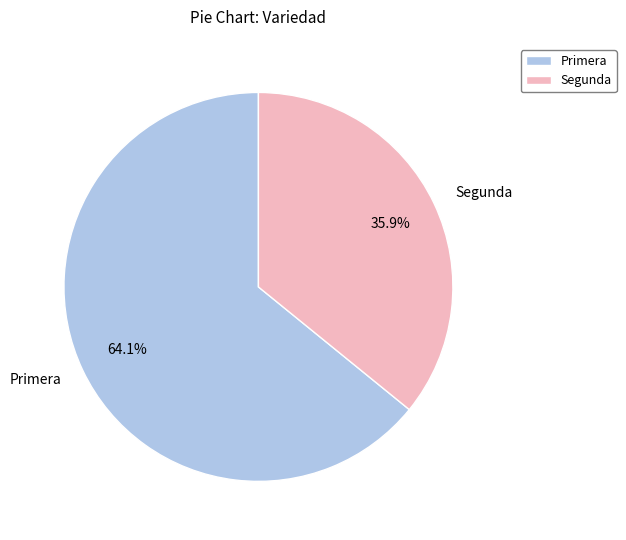

What percentage is NOT represented by Primera?

35.9%